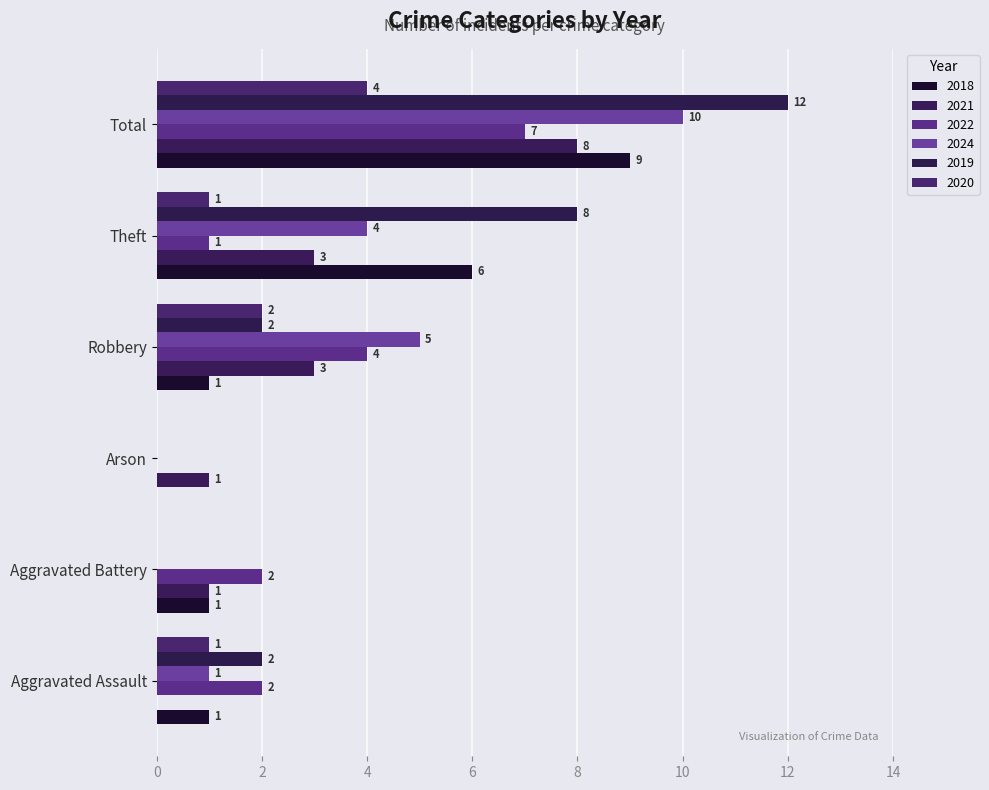

What is the highest value of the 2018 series?

9